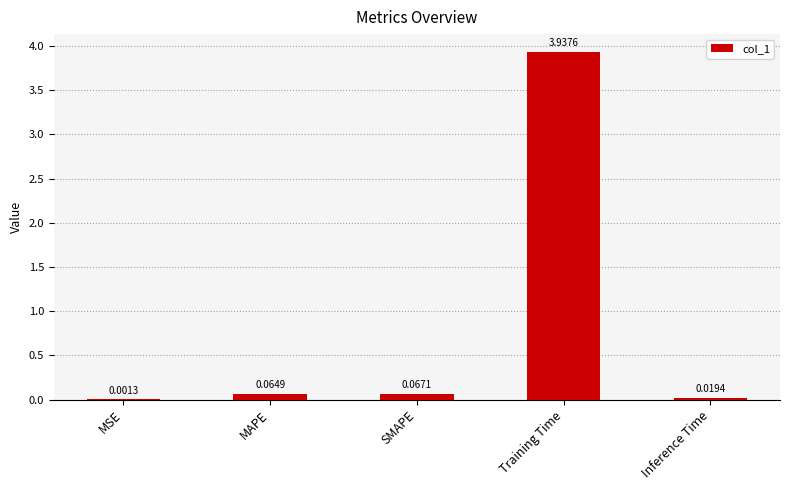

Between Training Time and SMAPE, which is larger?

Training Time